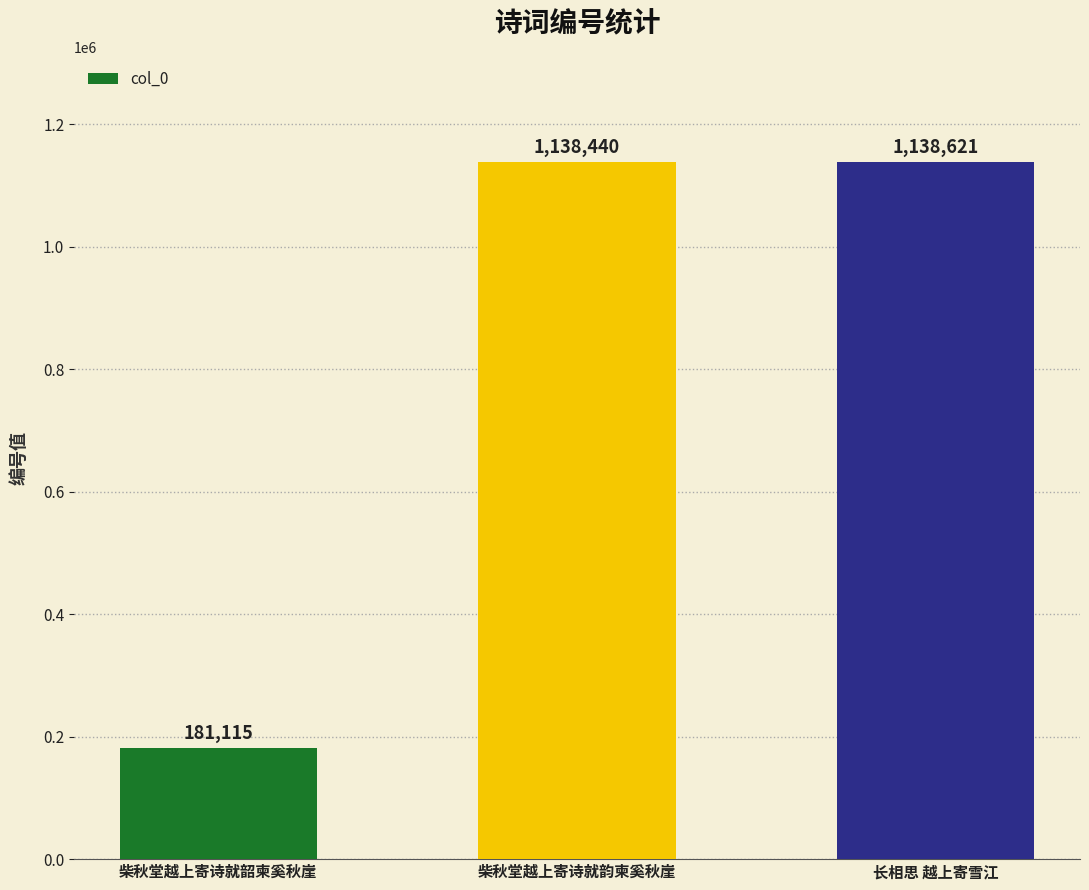

The chart shows a value of 181115 at 柴秋堂越上寄诗就韶柬奚秋崖. True or false?

True